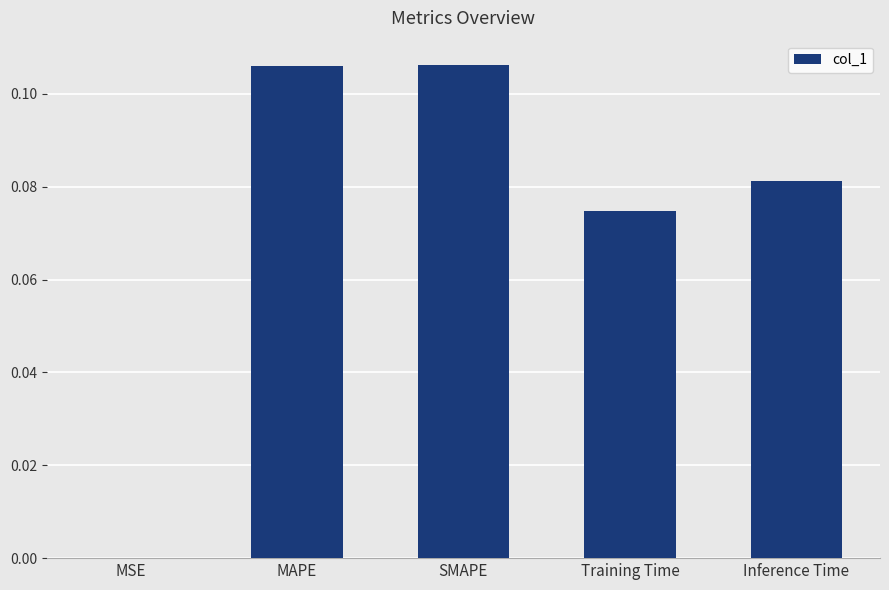

Are the bars grouped side by side (vs. stacked)?

No